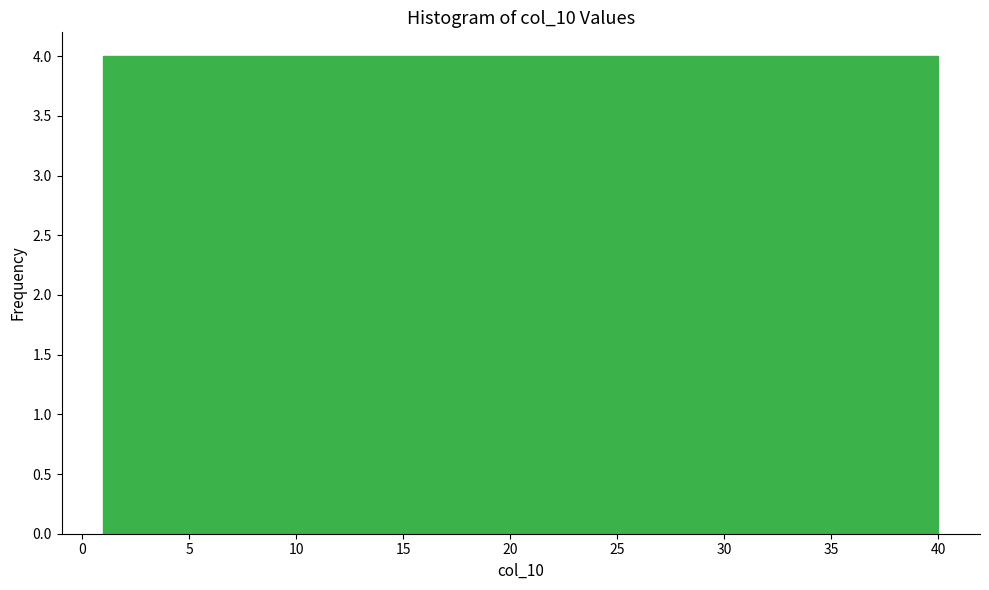

Reading left to right, transcribe this chart: for each bar, give the range it covers on the x-axis and its height. Neither the bar edges nor the heights are printed on the chart, so give them approximately, as read against the axes.

1.0 to 4.9: 4
4.9 to 8.8: 4
8.8 to 12.7: 4
12.7 to 16.6: 4
16.6 to 20.5: 4
20.5 to 24.4: 4
24.4 to 28.3: 4
28.3 to 32.2: 4
32.2 to 36.1: 4
36.1 to 40.0: 4